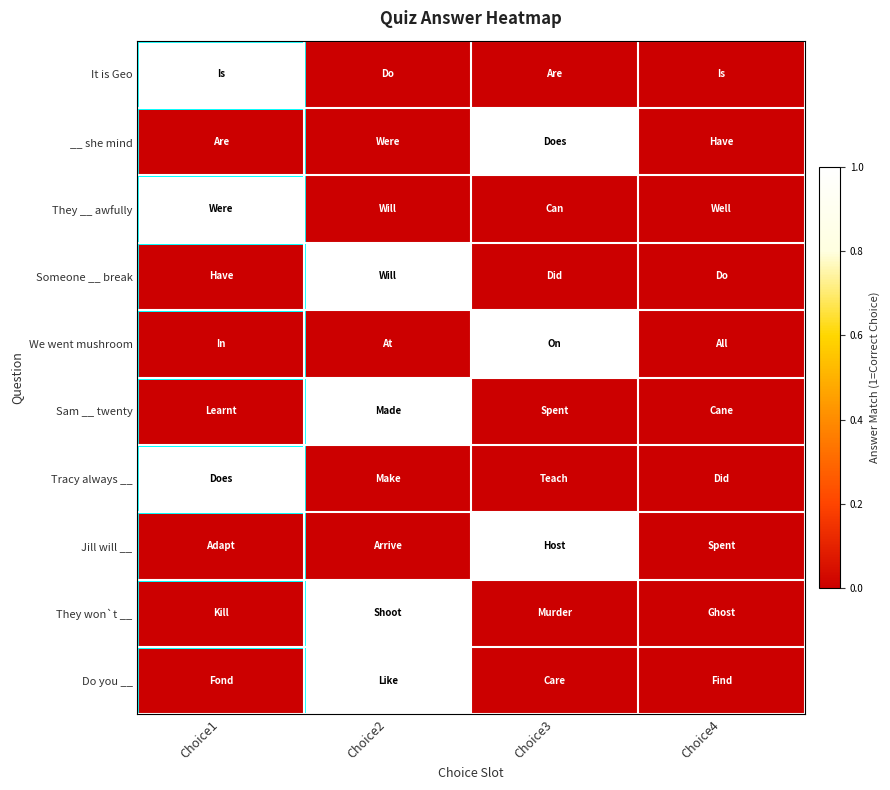

At which category does the chart reach its minimum across all series?

Choice2